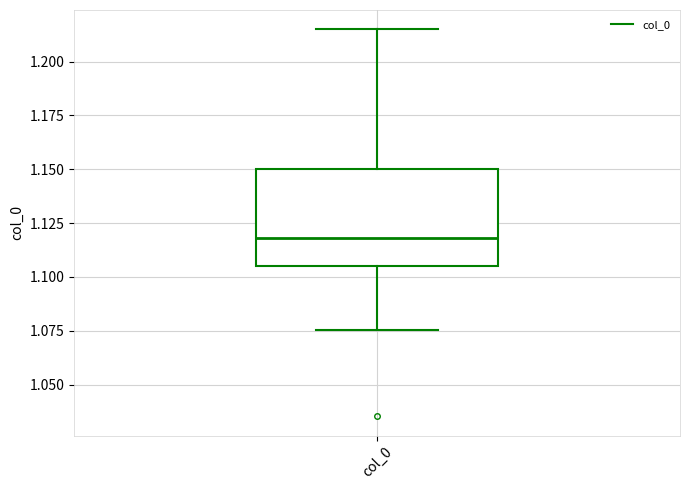

Transcribe this box plot: give where the median line is, the range the box spans, and where the two whiskers end, as read against the y-axis. The values are not printed on the chart, so give them approximately, as read against the axis.

median 1.120, box 1.105 to 1.150, whiskers 1.075 to 1.215